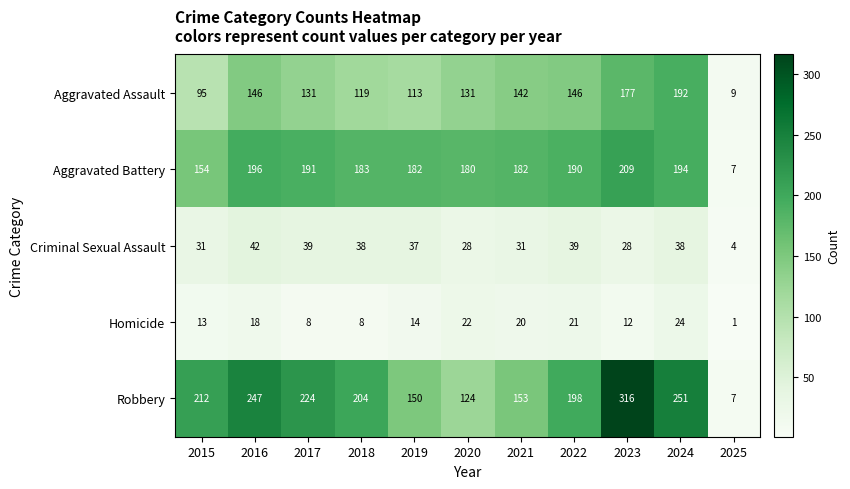

Between 2022 and 2024, which series saw the biggest shift?

Robbery